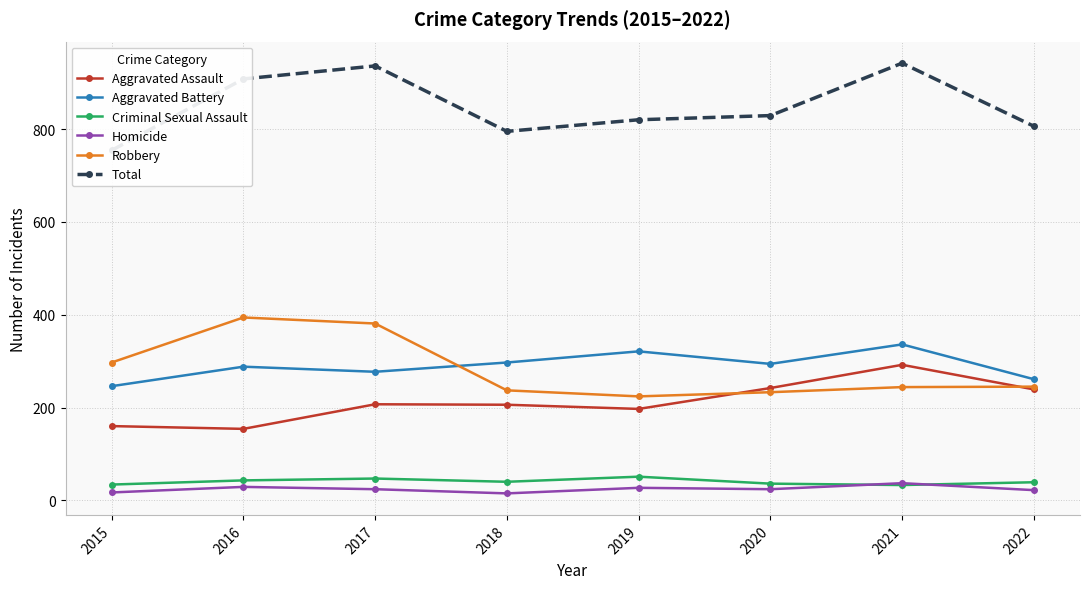

What is the difference between the Criminal Sexual Assault values at 2016 and 2020?

7